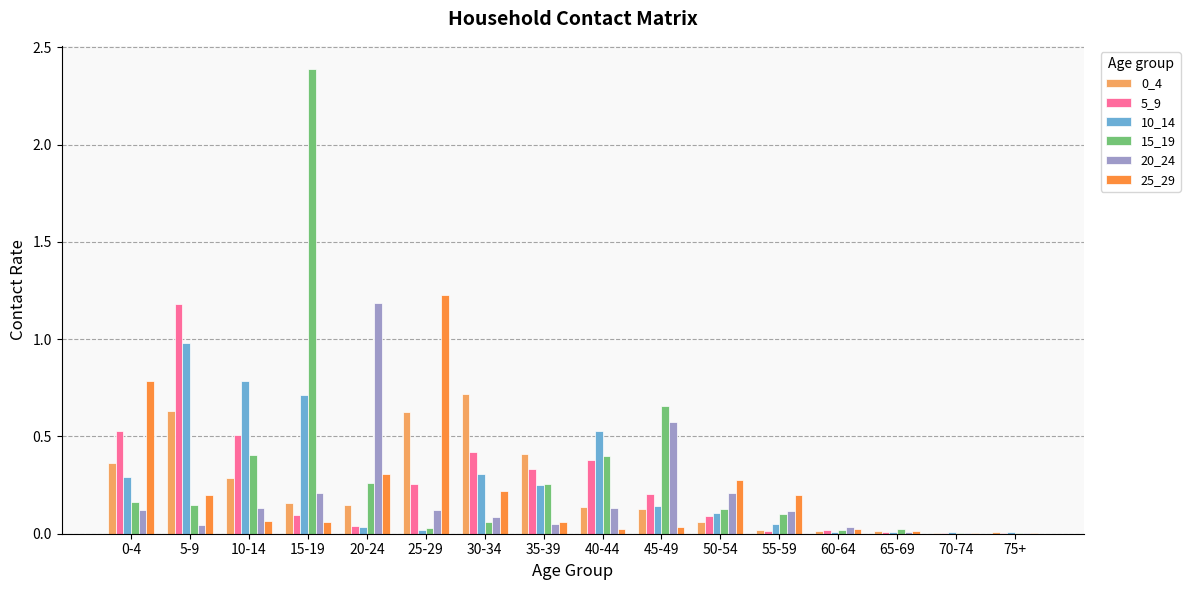

The 5_9 series shows 0.0 at 60-64. True or false?

True